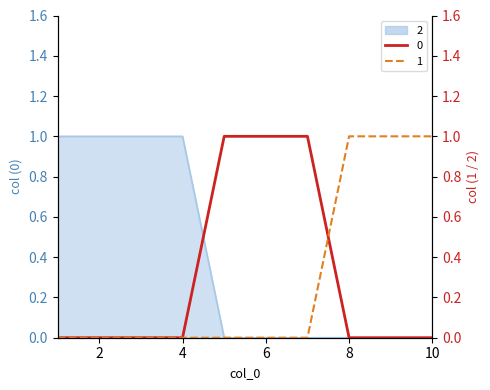

What is the maximum value for 0?

1